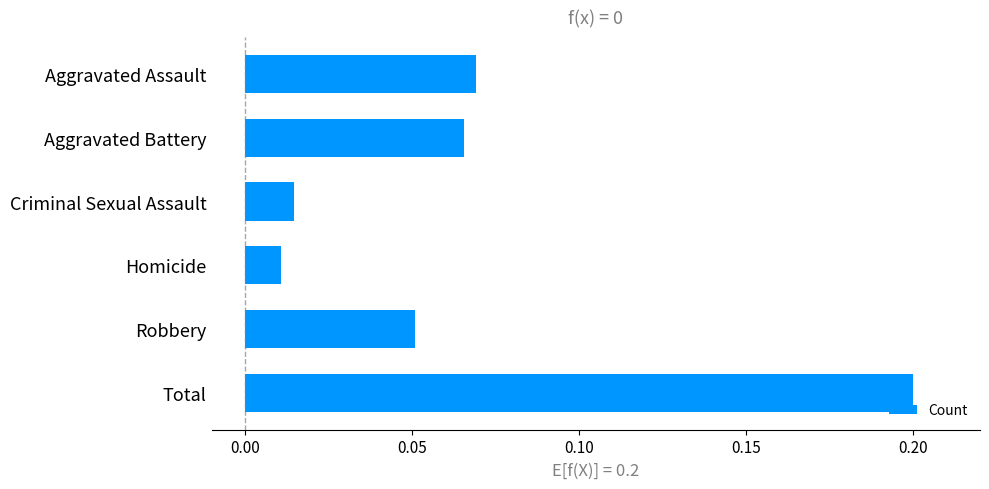

True or false: the data shows 0.1 at Total.

False